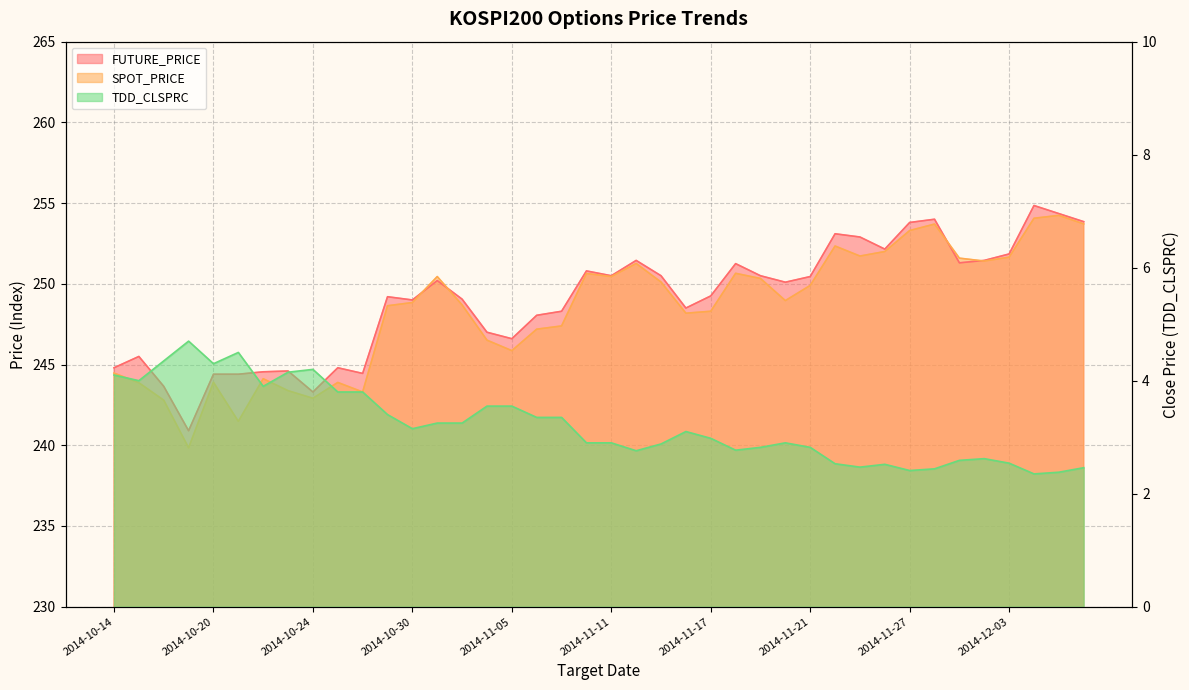

Which category has the highest value in the TDD_CLSPRC series?

2014-10-17